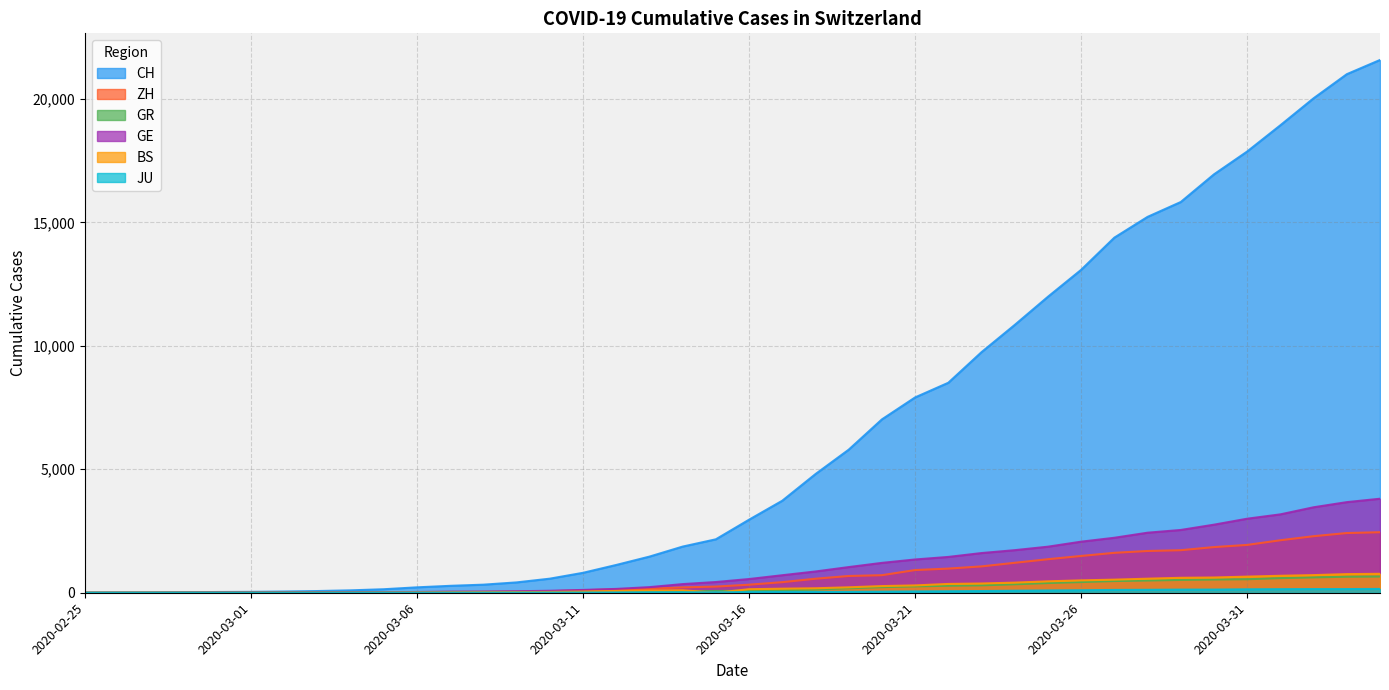

What is the difference between the second highest and second lowest values in the ZH series?

2418